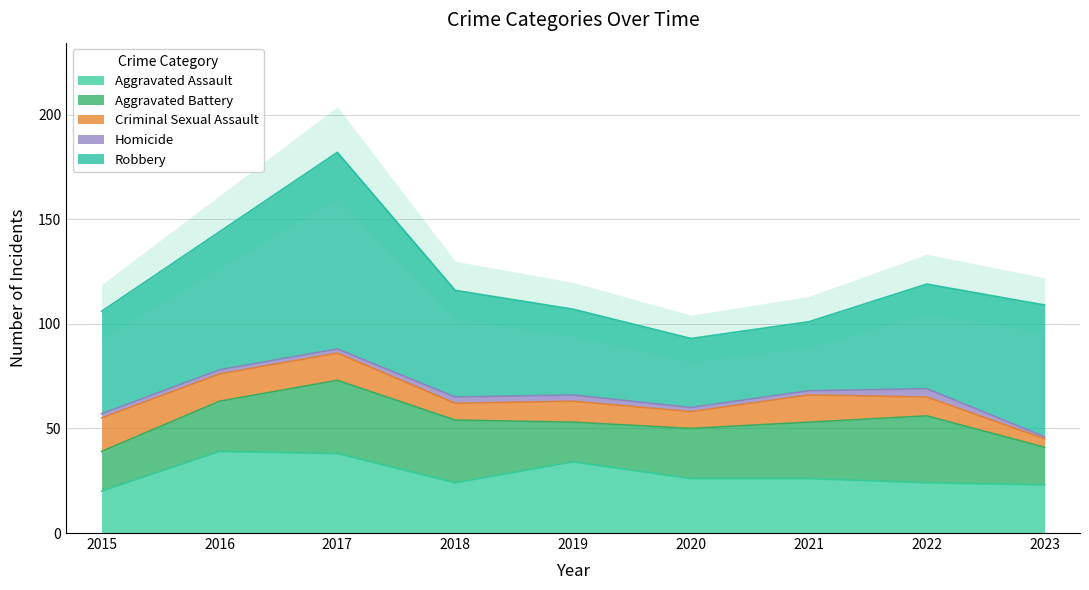

Is it true that Robbery equals 66 at 2016?

True